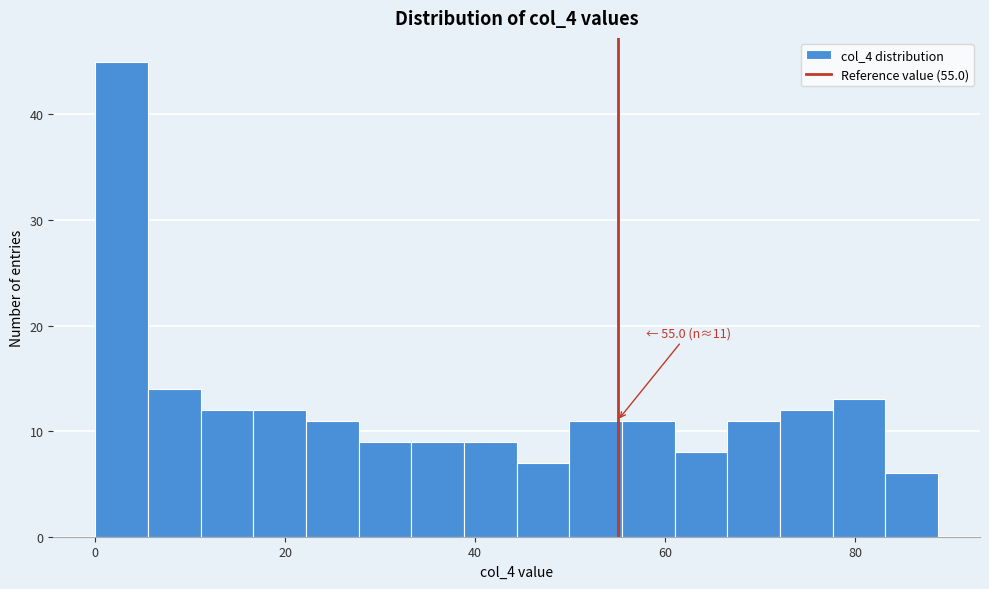

Around what value on the x-axis is the tallest bar? Give the approximate position of its centre, as read against the axis.

2